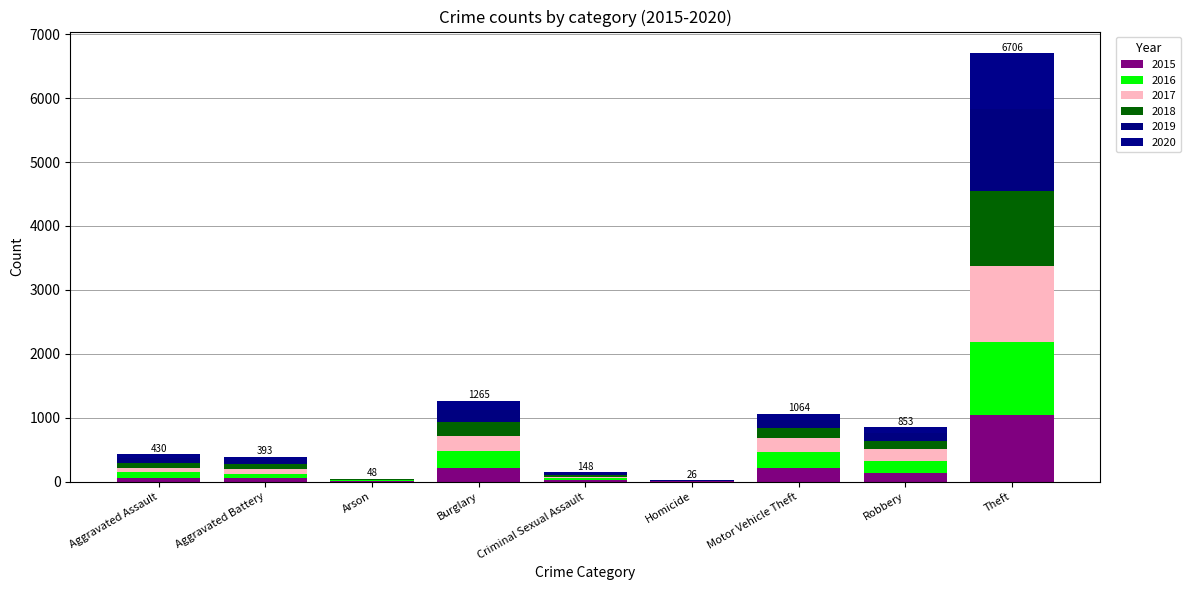

What is the label of the 9th bar from the left?

Theft